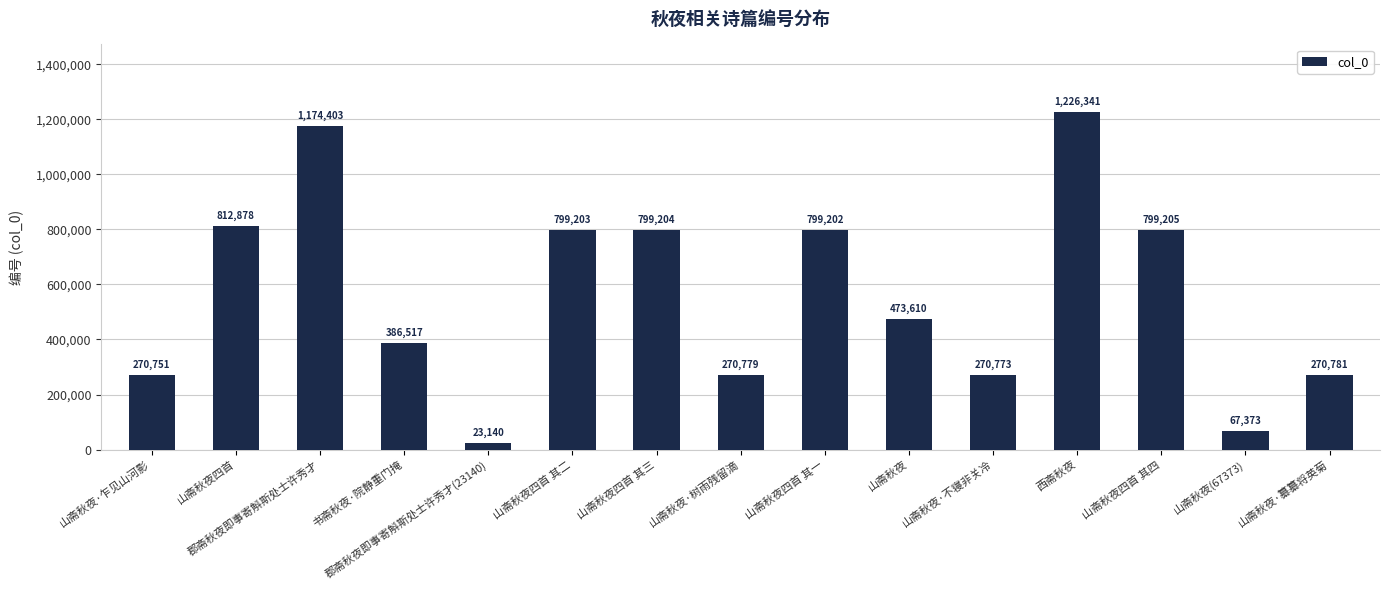

True or false: the data shows 473610 at 山斋秋夜.

True